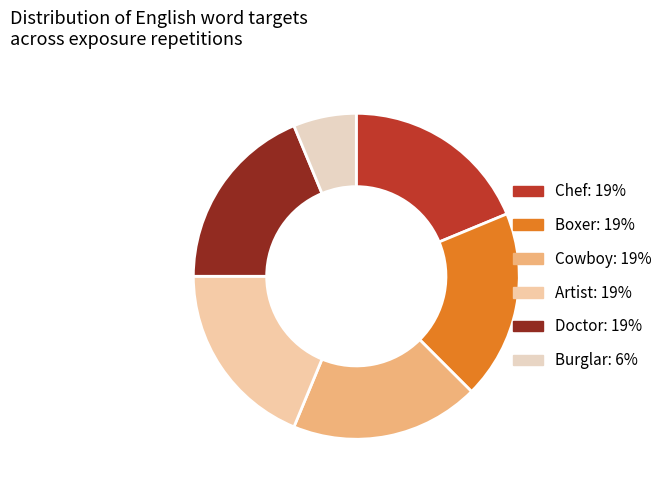

Count the number of slices in the pie.

6